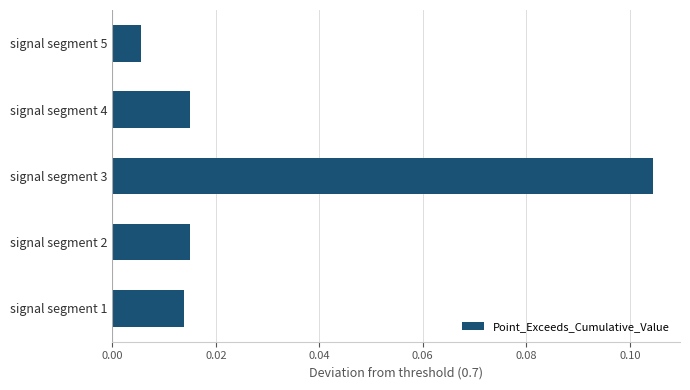

Which label corresponds to the smallest value in the chart?

signal segment 5